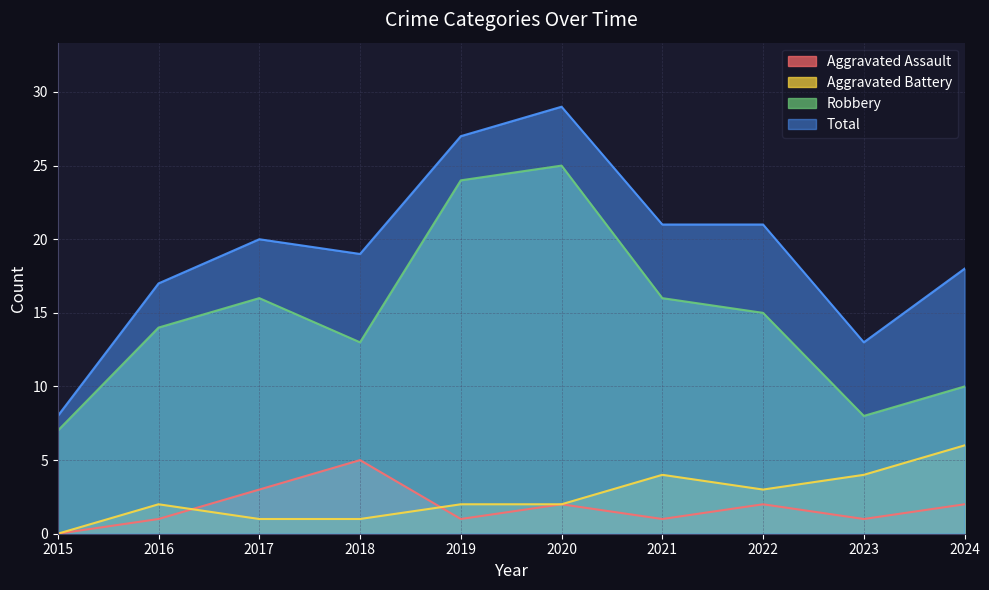

True or false: Total and Robbery cross at least once.

False